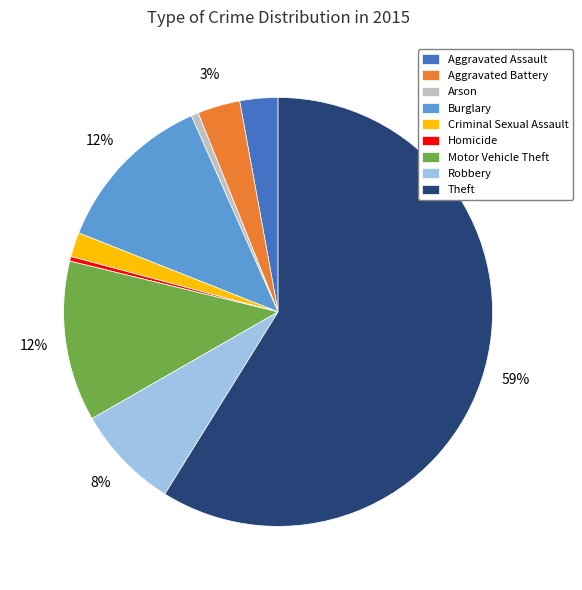

Which has a higher value, Aggravated Assault or Burglary?

Burglary